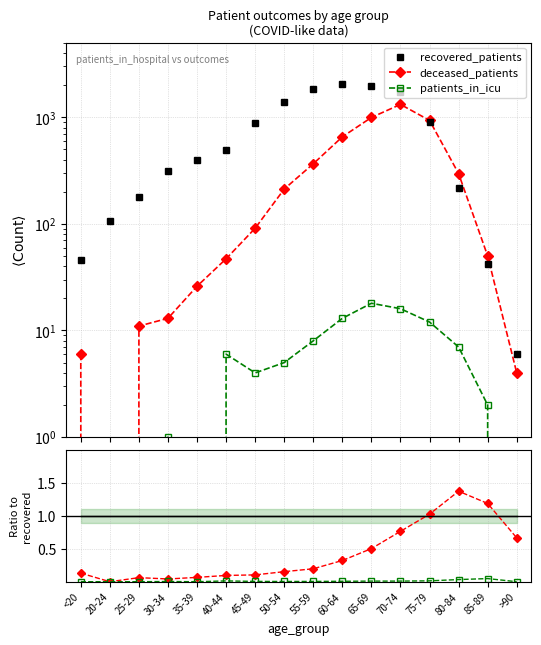

True or false: deceased_patients has a value of 0.3 at 60-64.

True